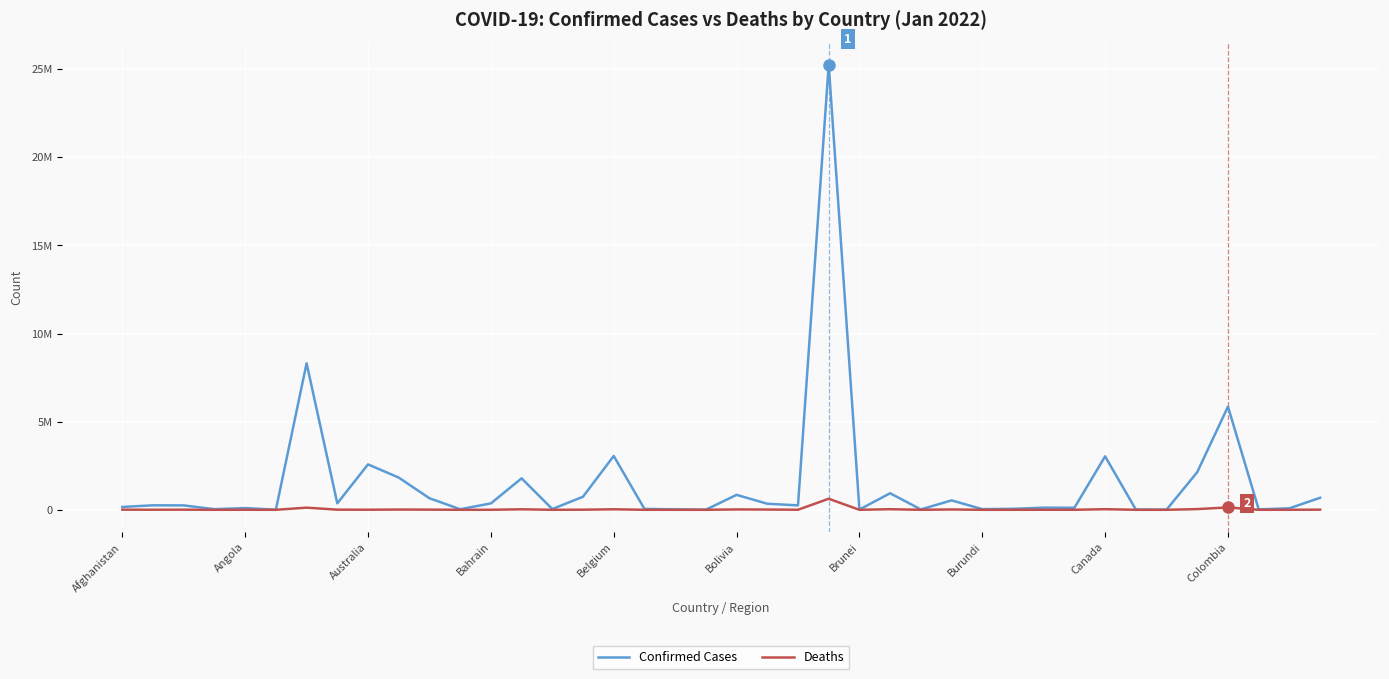

What are all the series names shown in the legend?

Confirmed Cases, Deaths